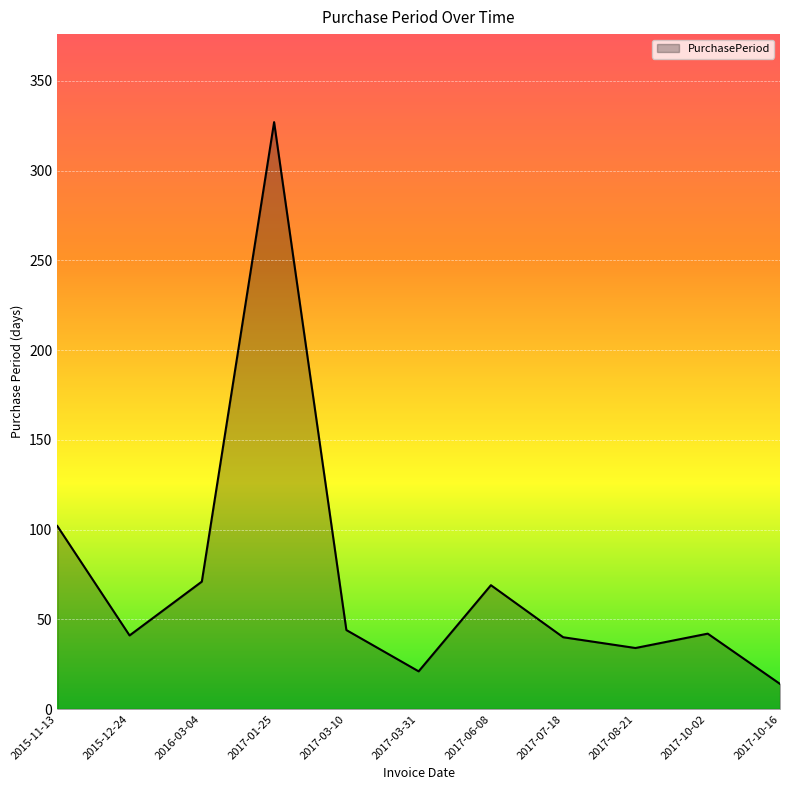

What value does the data have at 2016-03-04?

71